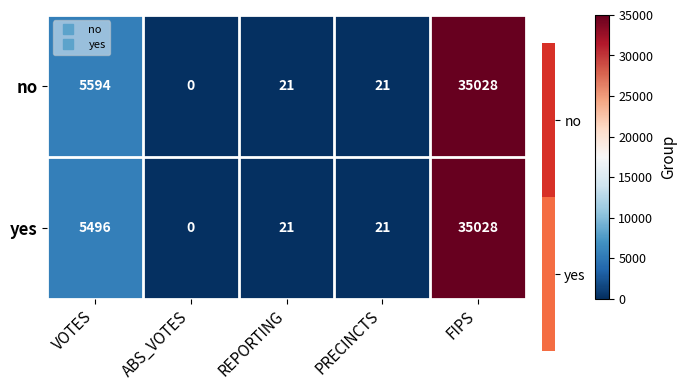

At VOTES, list the series in order from smallest to largest.

yes, no